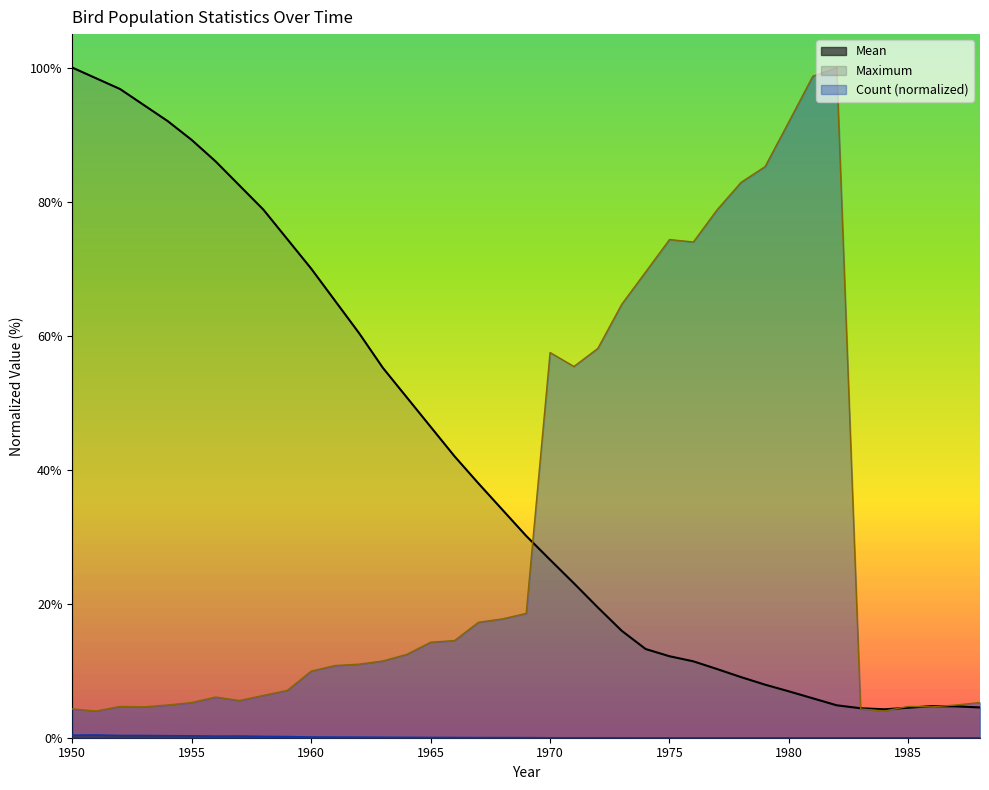

True or false: Count has more than 1 interior local peaks.

True